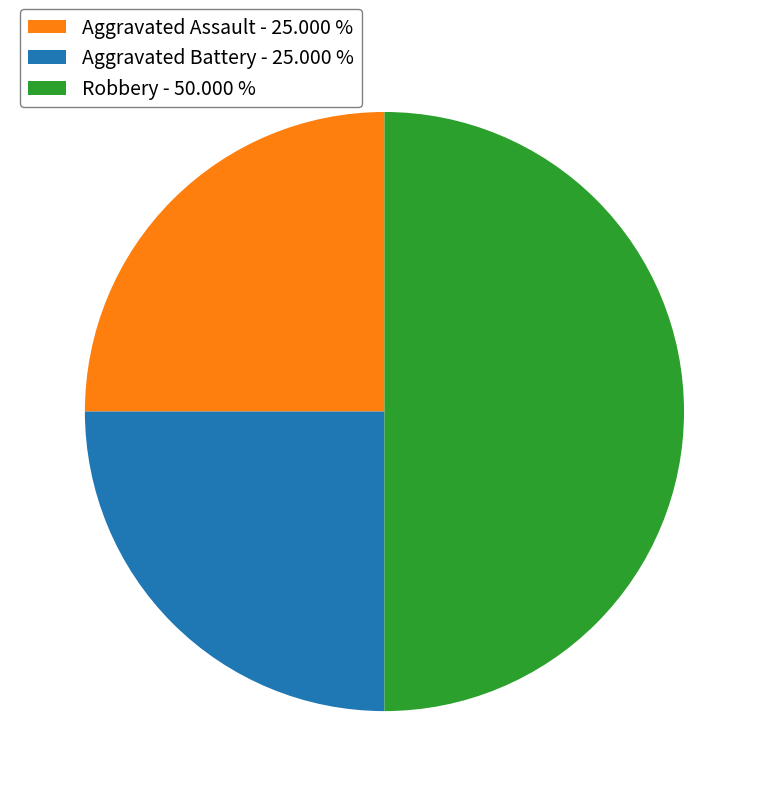

How many segments does this pie chart have?

3